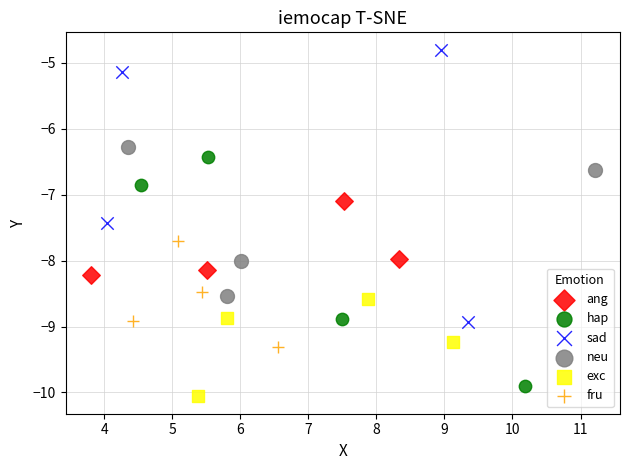

Which series has the widest spread of Y values?

sad